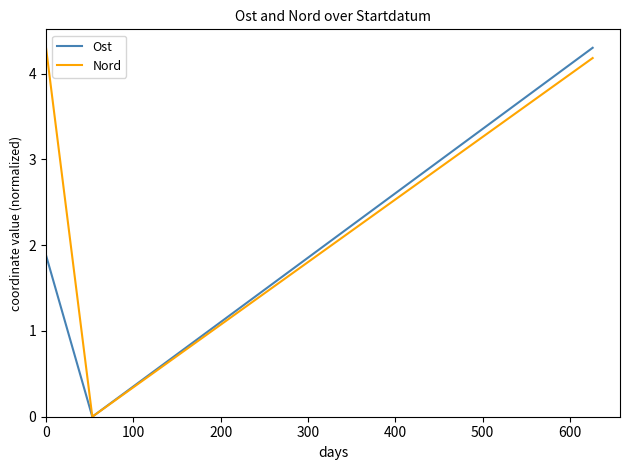

What is the greatest value displayed?

4.3